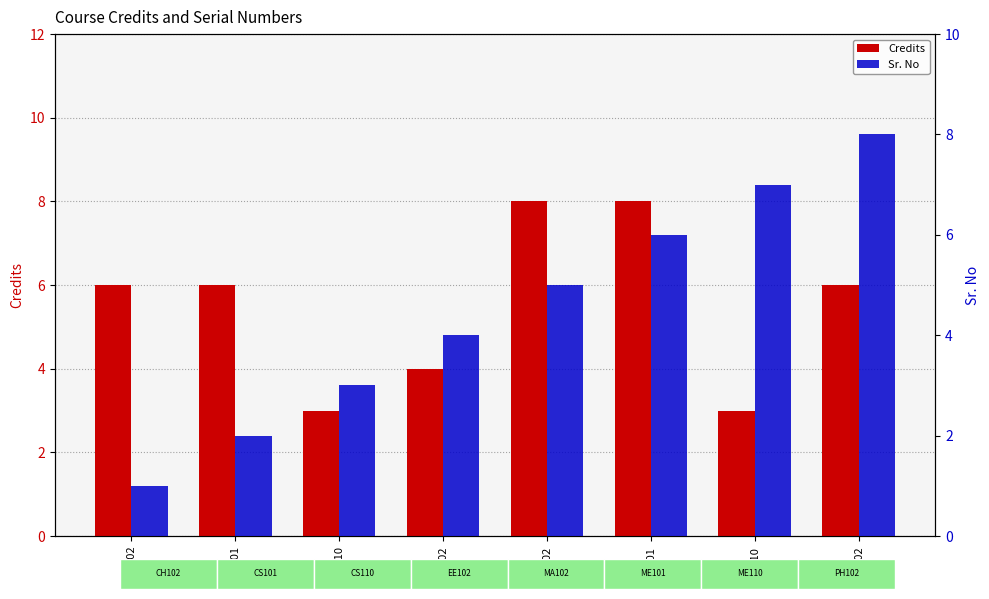

What is the sum of all Sr. No values?

36